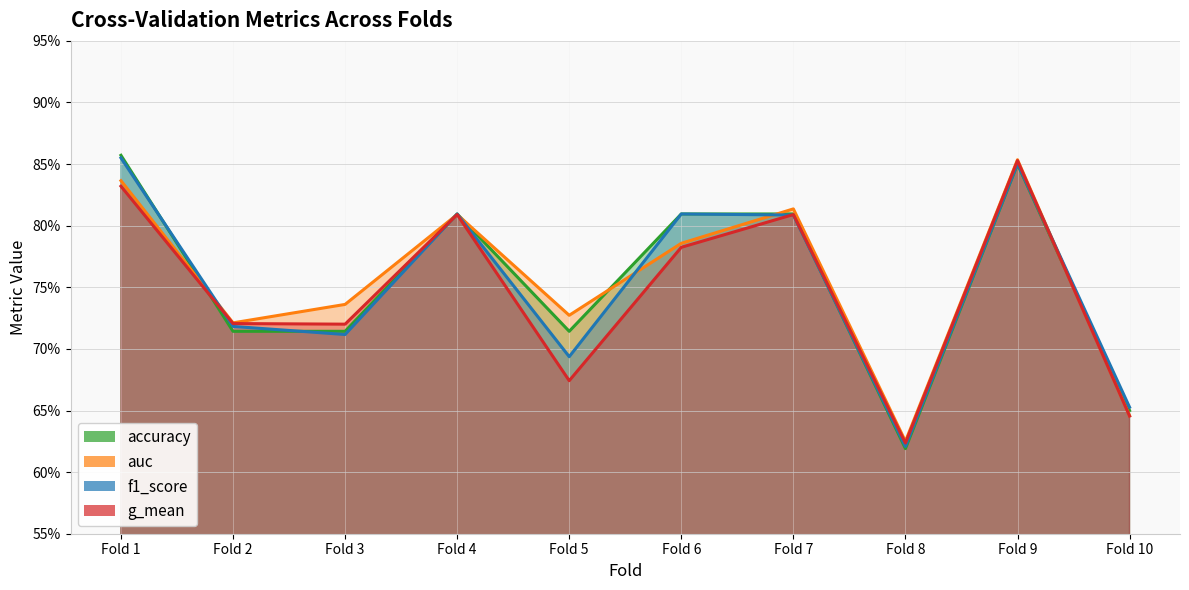

What is the total value across all series at Fold 2?

2.9